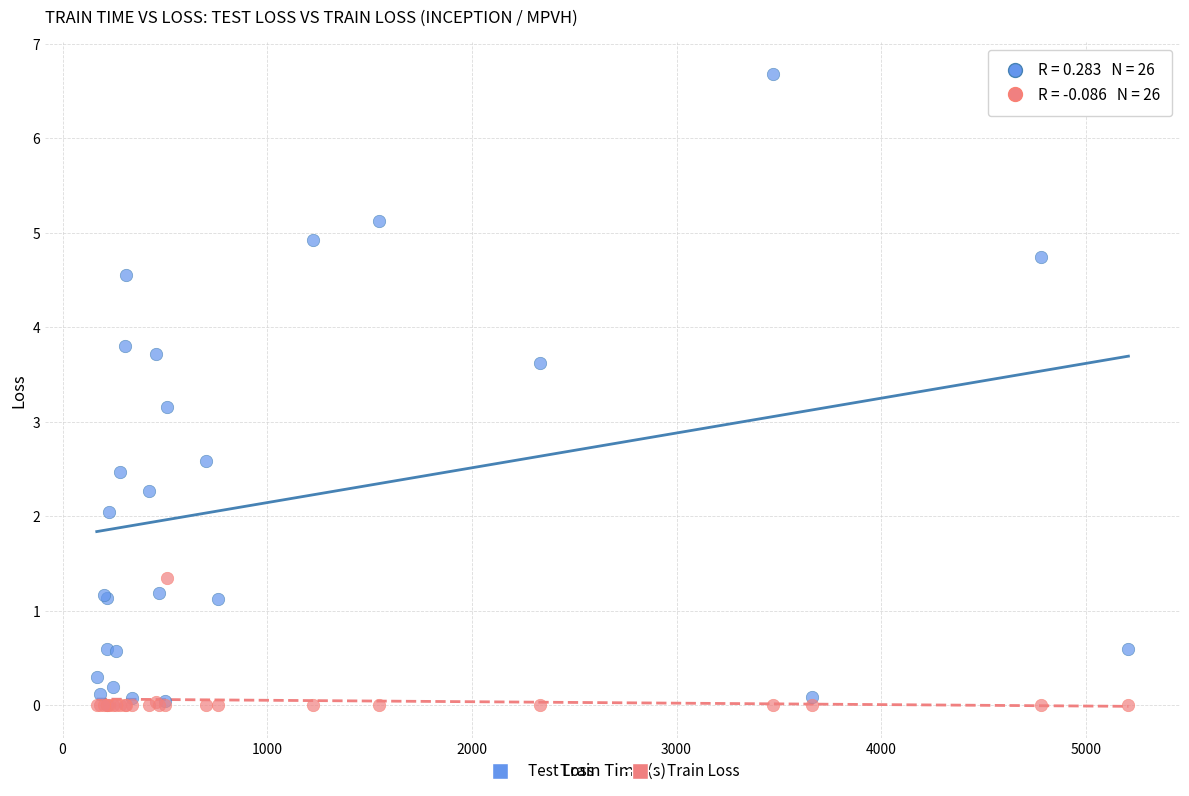

In the Test Loss series, what Y value is closest to 3?

3.2